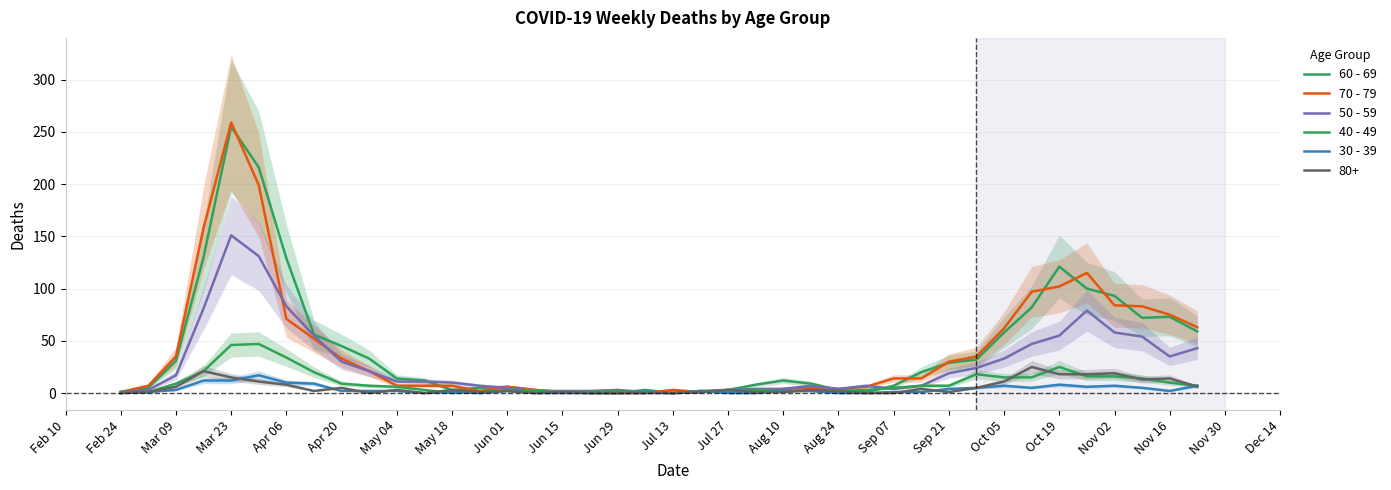

What is the label of the 11th point from the left?

May 04